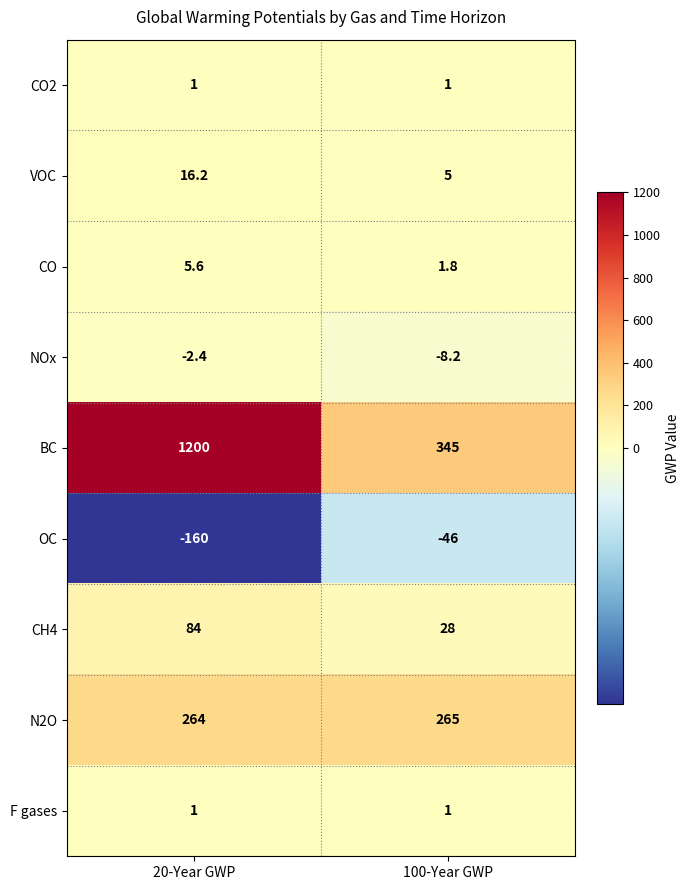

Reading right to left, what are all the values shown in this chart?

CO2: 100-Year GWP=1.0	20-Year GWP=1.0
VOC: 100-Year GWP=5.0	20-Year GWP=16.2
CO: 100-Year GWP=1.8	20-Year GWP=5.6
NOx: 100-Year GWP=-8.2	20-Year GWP=-2.4
BC: 100-Year GWP=345.0	20-Year GWP=1200.0
OC: 100-Year GWP=-46.0	20-Year GWP=-160.0
CH4: 100-Year GWP=28.0	20-Year GWP=84.0
N2O: 100-Year GWP=265.0	20-Year GWP=264.0
F gases: 100-Year GWP=1.0	20-Year GWP=1.0